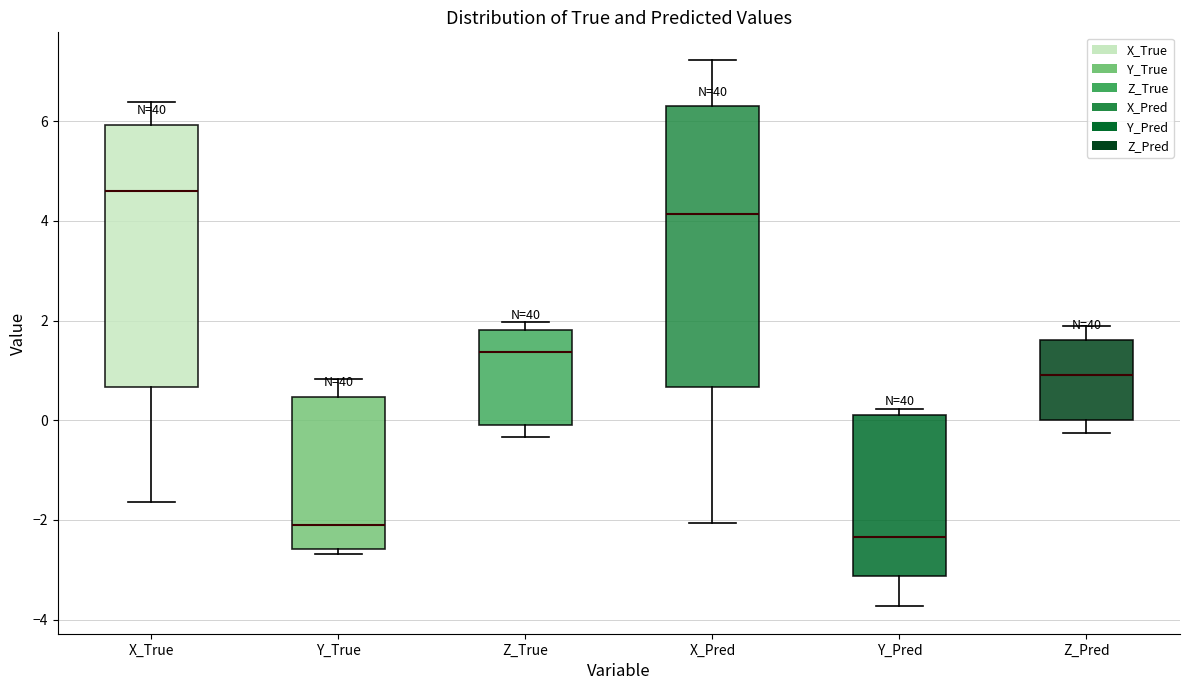

Reading left to right, transcribe this box plot: for each box, give where its median line is, the range the box spans, and where its two whiskers end, as read against the y-axis. The values are not printed on the chart, so give them approximately, as read against the axis.

X_True: median 4.6, box 0.6 to 6.0, whiskers -1.6 to 6.4
Y_True: median -2.2, box -2.6 to 0.4, whiskers -2.6 (just below the box's lower edge) to 0.8
Z_True: median 1.4, box -0.2 to 1.8, whiskers -0.4 to 2.0
X_Pred: median 4.2, box 0.6 to 6.4, whiskers -2.0 to 7.2
Y_Pred: median -2.4, box -3.2 to 0.2, whiskers -3.8 to 0.2 (just above the box's upper edge)
Z_Pred: median 1.0, box 0.0 to 1.6, whiskers -0.2 to 2.0